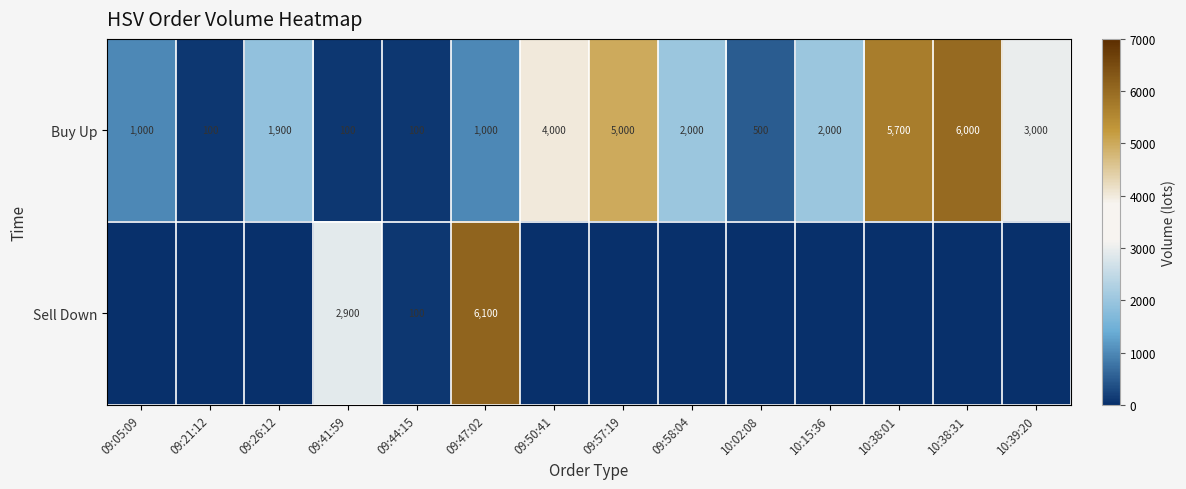

Is the value of Sell Down at 09:47:02 greater than the value of Buy Up at 10:15:36?

Yes